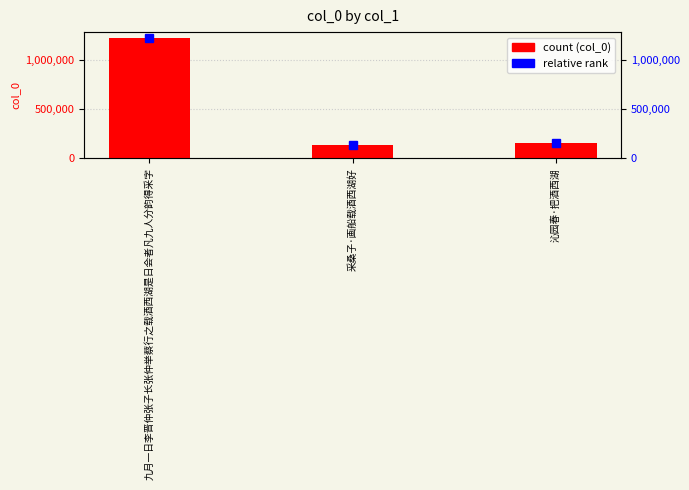

Reading right to left, list all the values displayed in this chart.

151227	136973	1227981